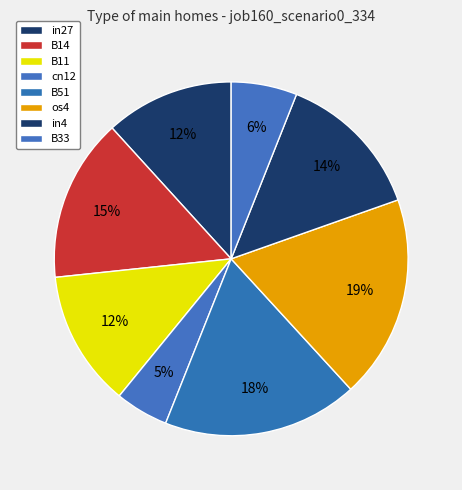

Which category has the smallest portion of the pie?

cn12